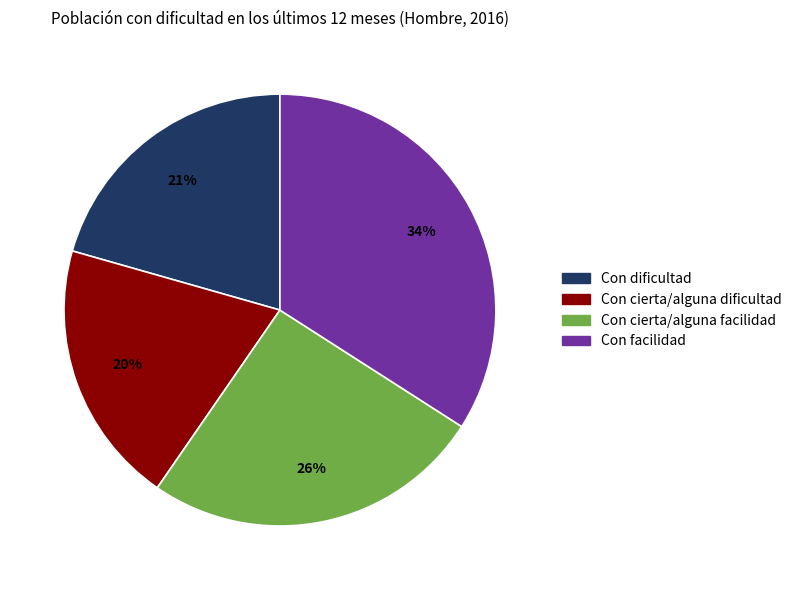

Rank the categories by value from highest to lowest.

Con facilidad, Con cierta/alguna facilidad, Con dificultad, Con cierta/alguna dificultad